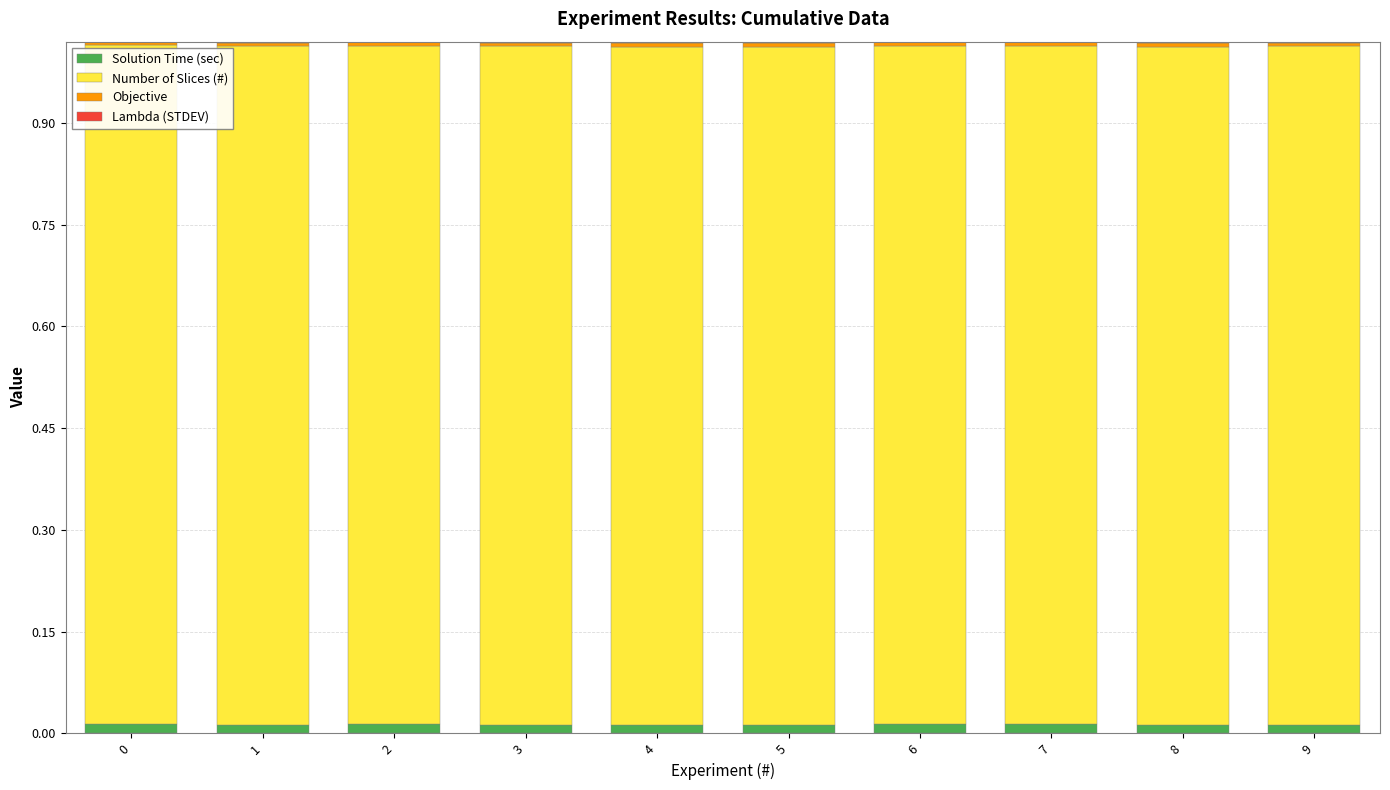

True or false: Solution Time (sec) has a value of 0.0 at 5.

True